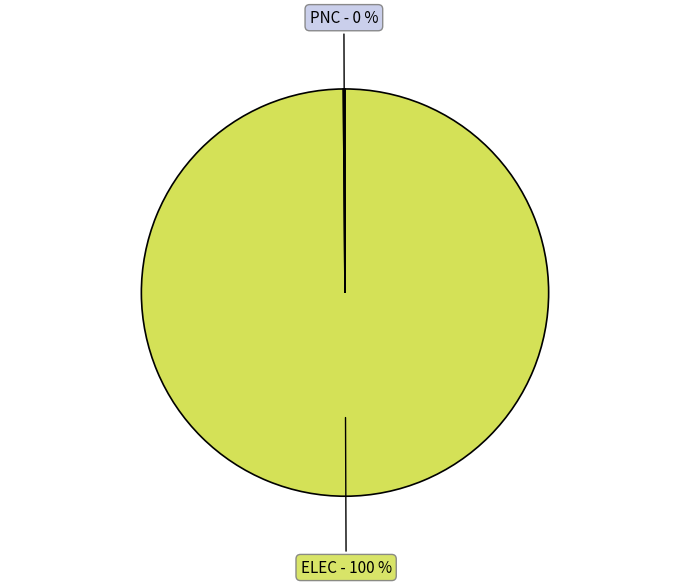

Is there any slice that represents more than half of the pie?

Yes